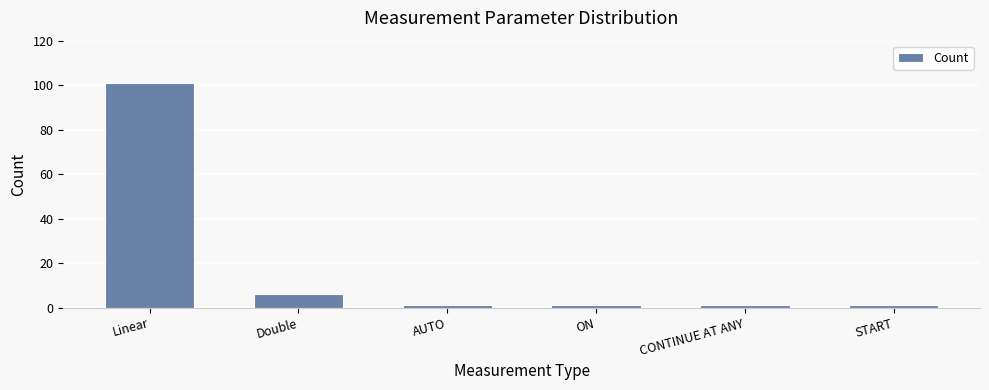

Approximately how many times larger is the value at Linear compared to AUTO?

101.0